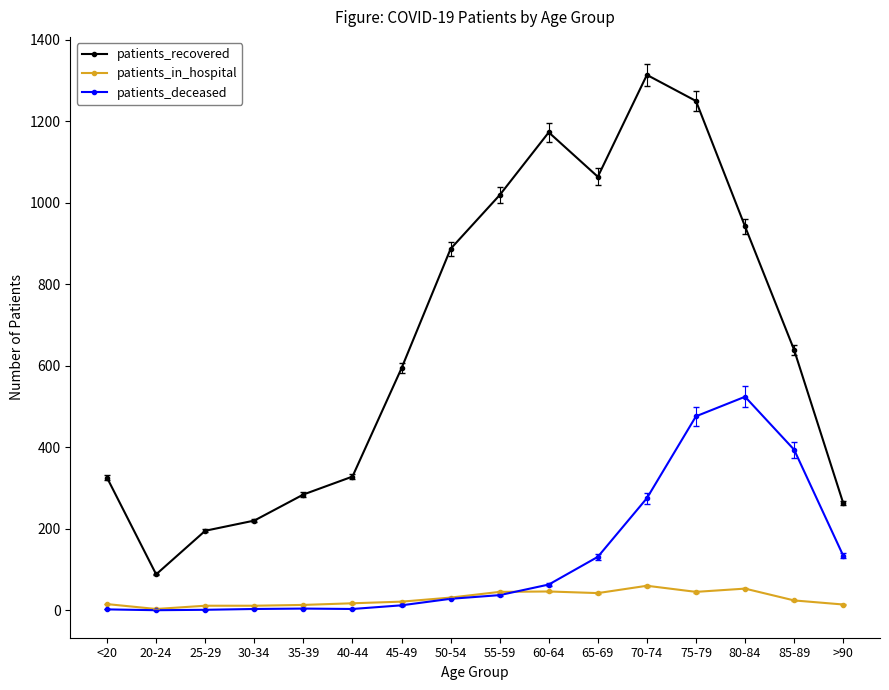

Where is the first local maximum for patients_recovered?

60-64